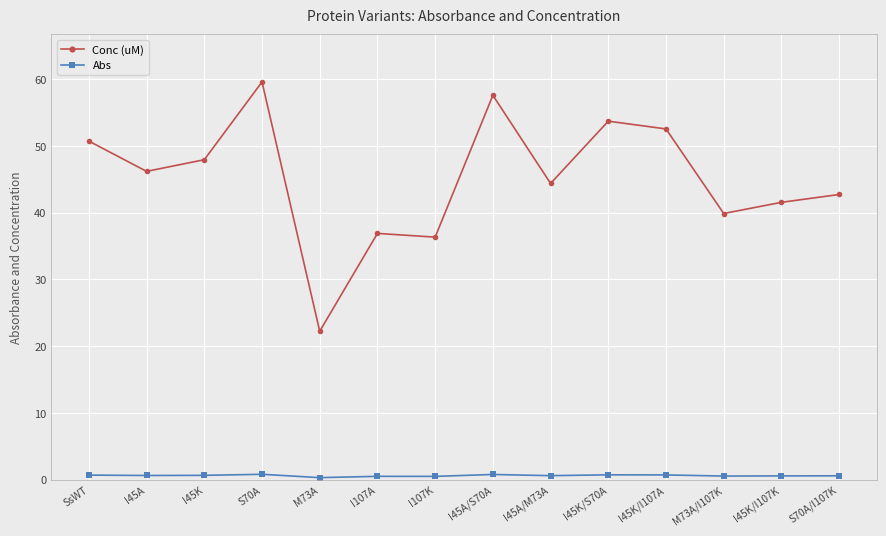

At which label does Conc (uM) reach its peak?

S70A